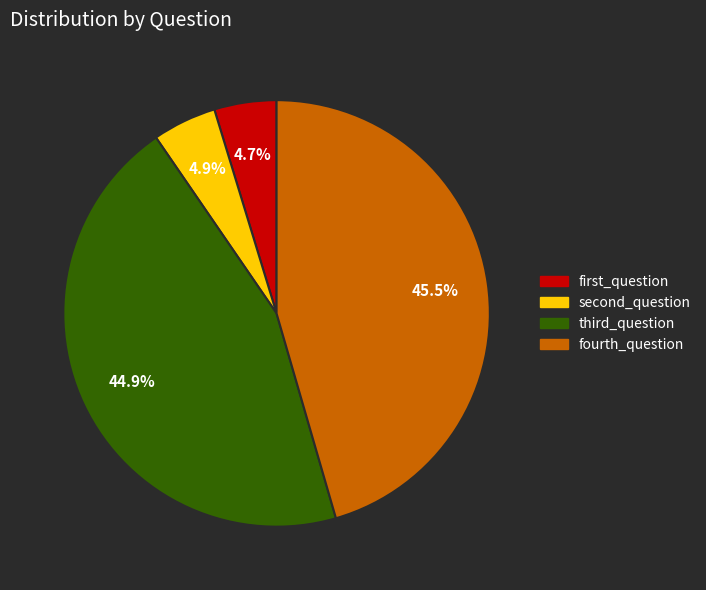

Does any single category account for the majority?

No